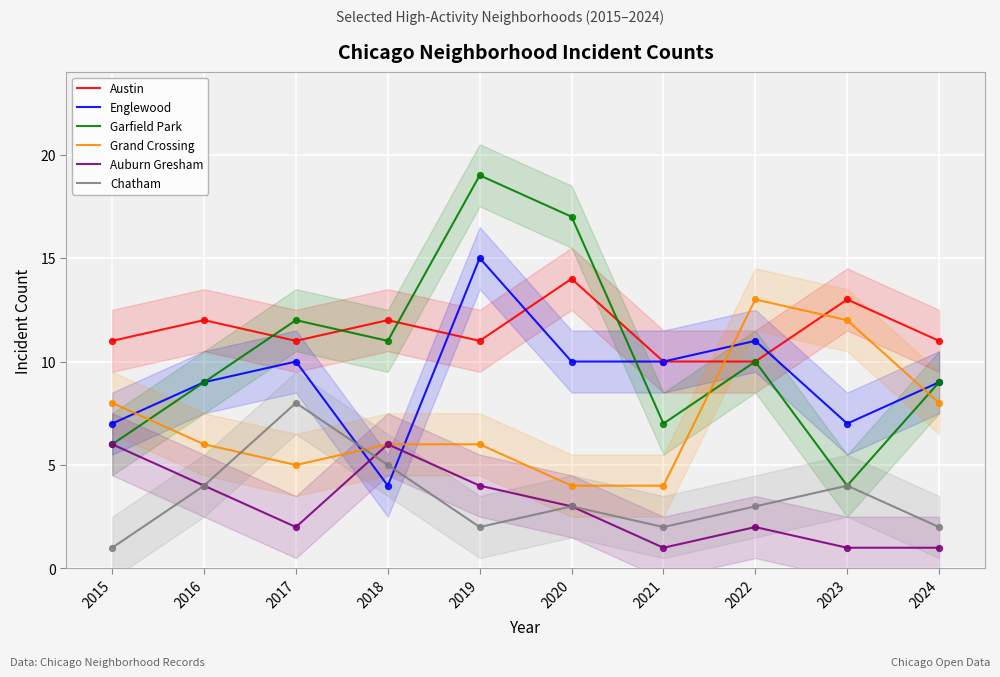

Is the value of Austin at 2023 greater than the value of Englewood at 2019?

No